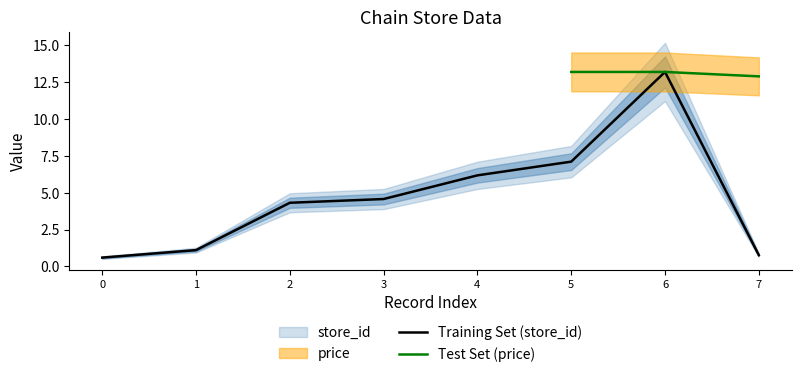

True or false: Training Set (store_id) has a value of 6.4 at 3.

False